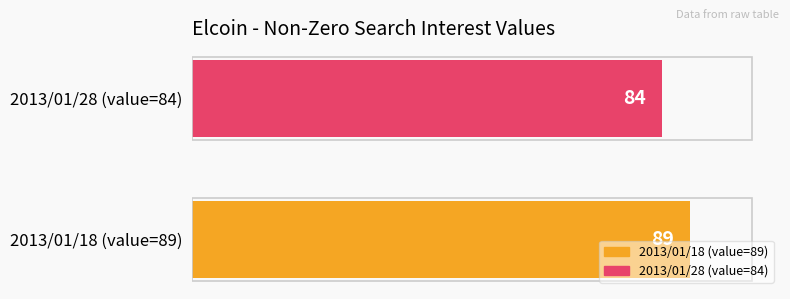

Rank the categories by value from highest to lowest.

2013/01/18 (value=89), 2013/01/28 (value=84)